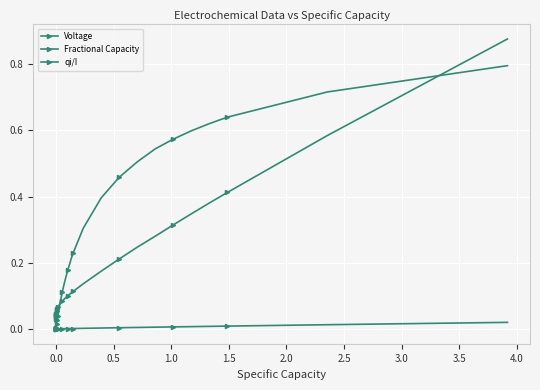

Count the number of categories in the chart.

39